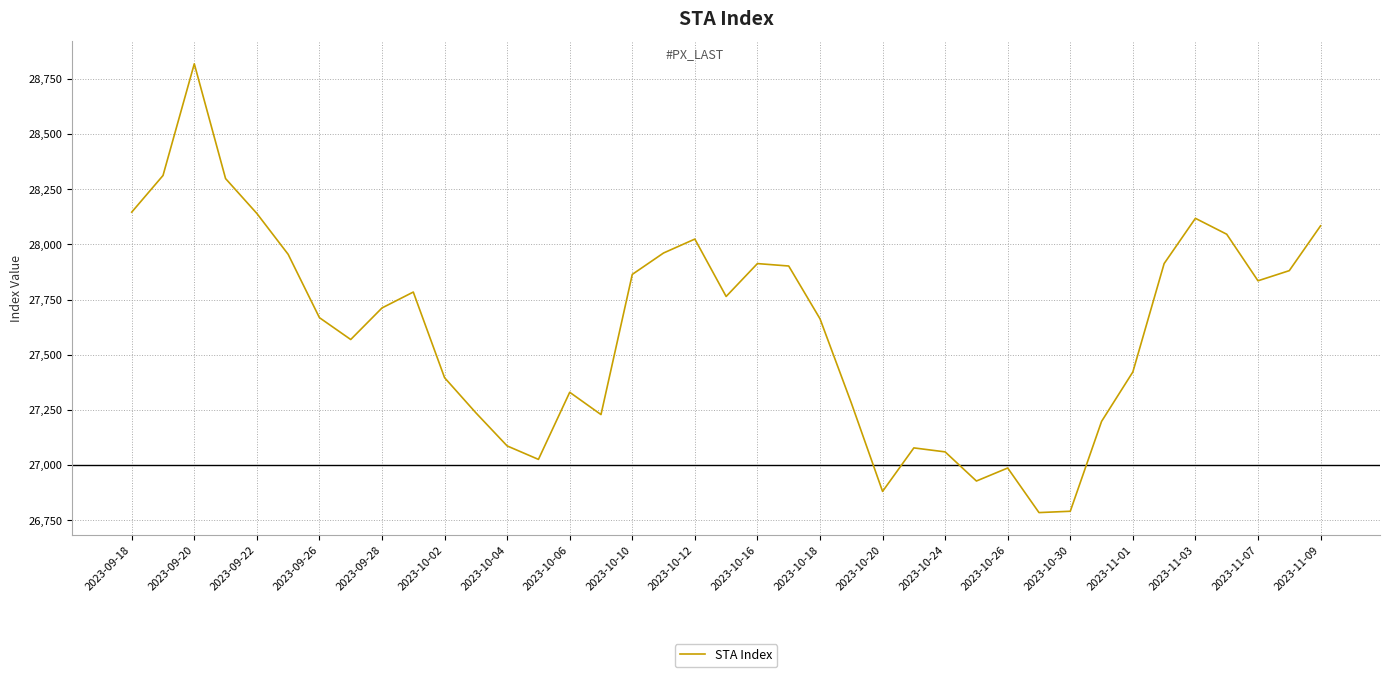

What is the greatest value displayed?

28818